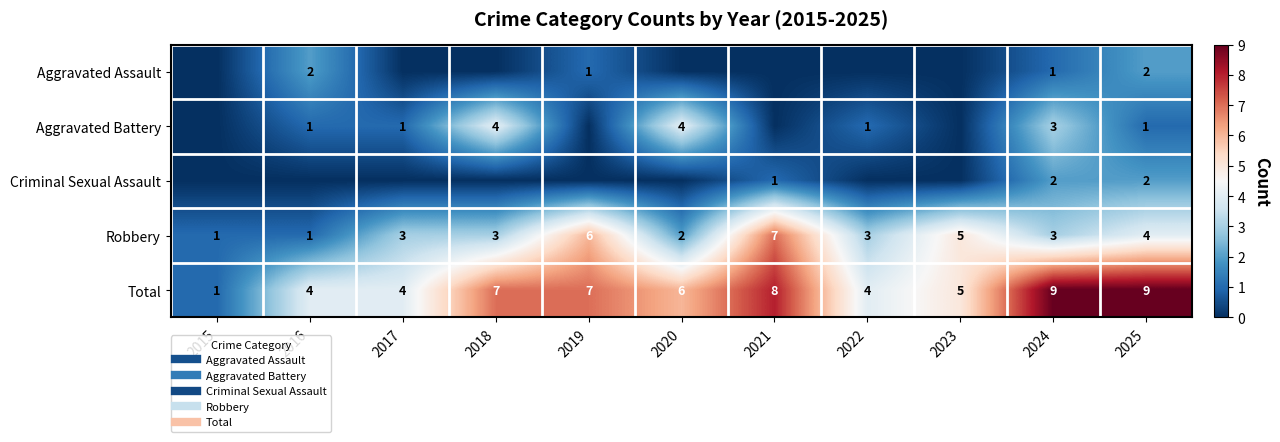

Is it true that Criminal Sexual Assault equals -1 at 2015?

False